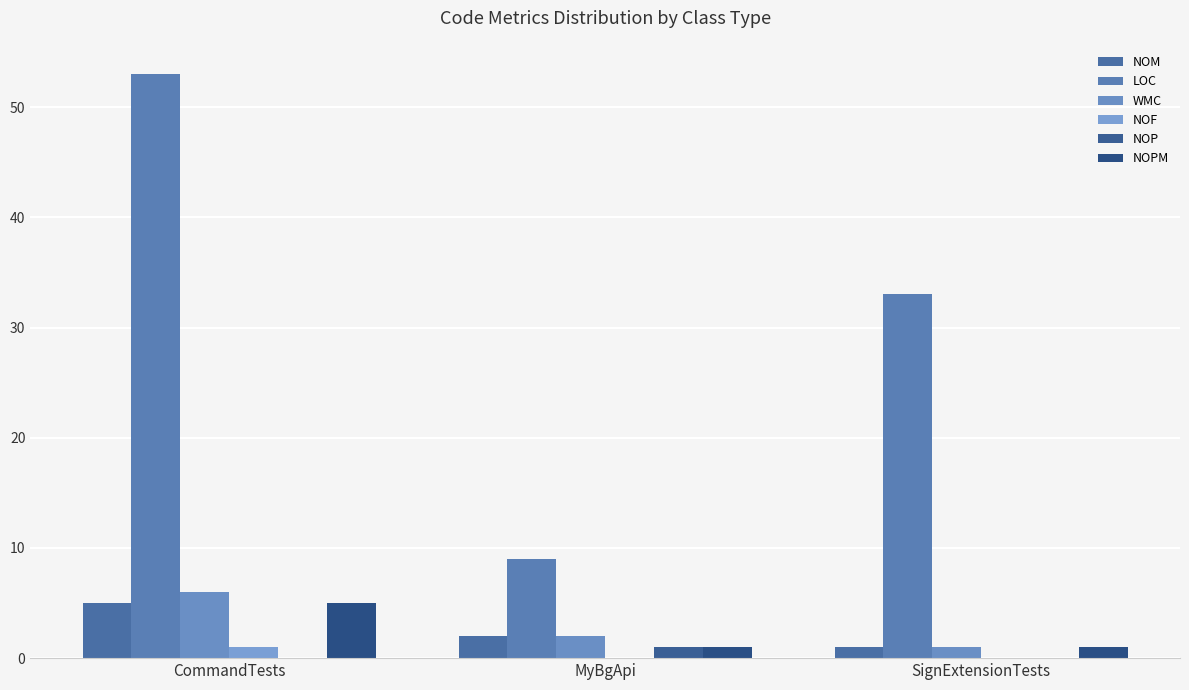

Is it true that NOM equals 2 at SignExtensionTests?

False